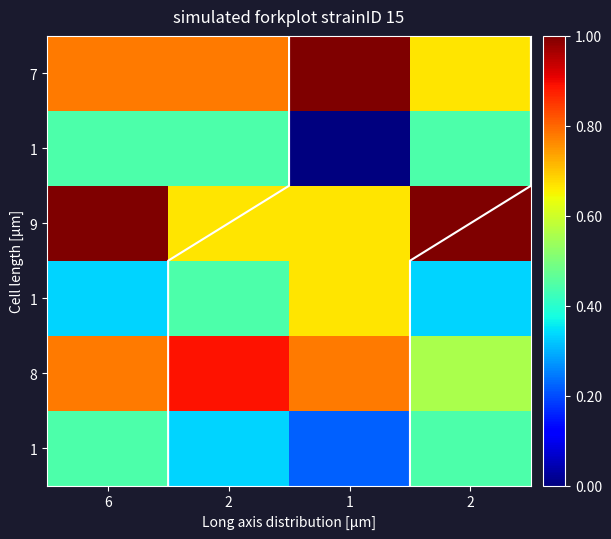

Which label corresponds to the smallest value in the chart?

1